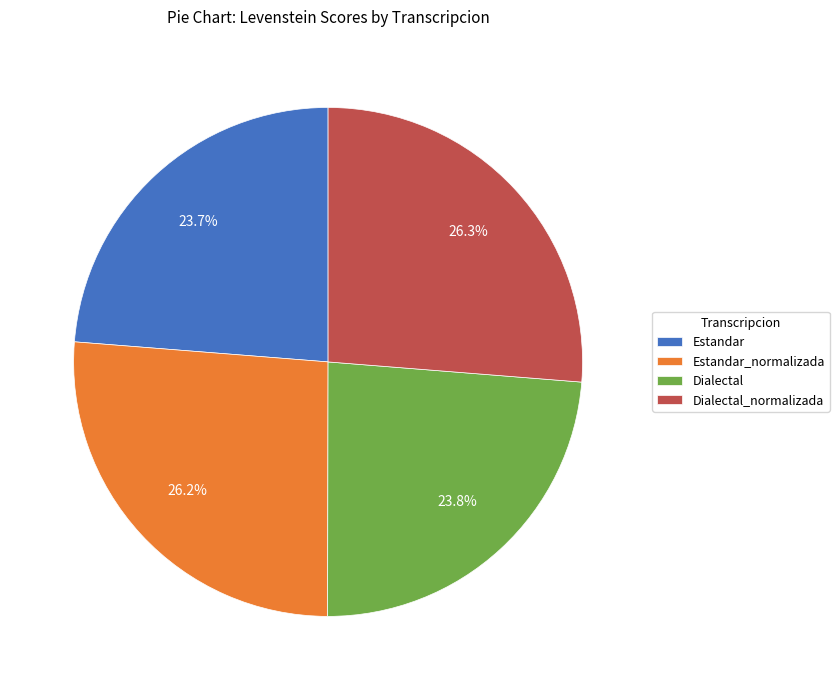

Combined, what portion of the pie is Estandar and Dialectal_normalizada?

50.0%